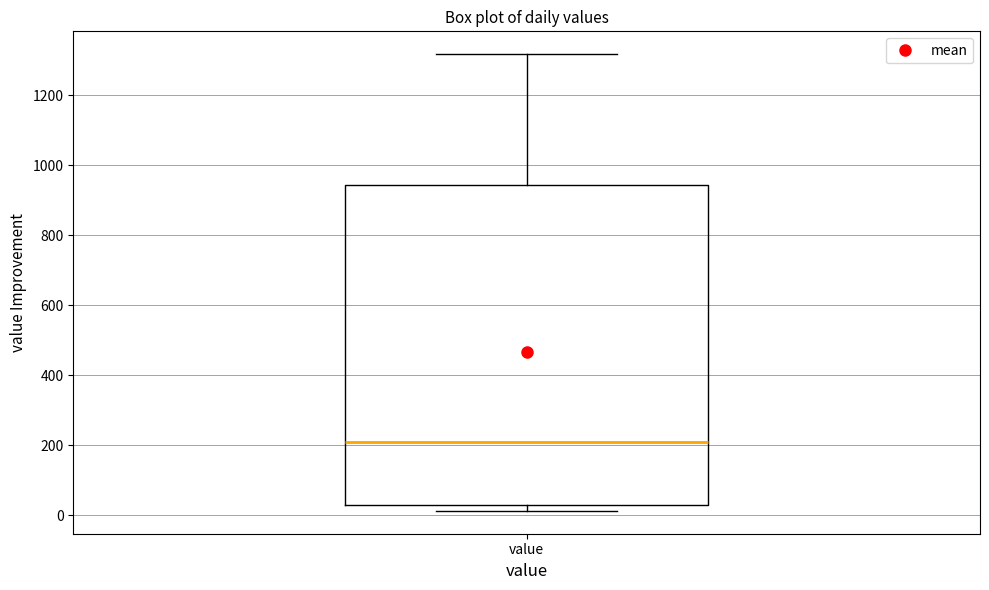

Transcribe this box plot: give where the median line is, the range the box spans, and where the two whiskers end, as read against the y-axis. The values are not printed on the chart, so give them approximately, as read against the axis.

median 200, box 40 to 940, whiskers 20 to 1320